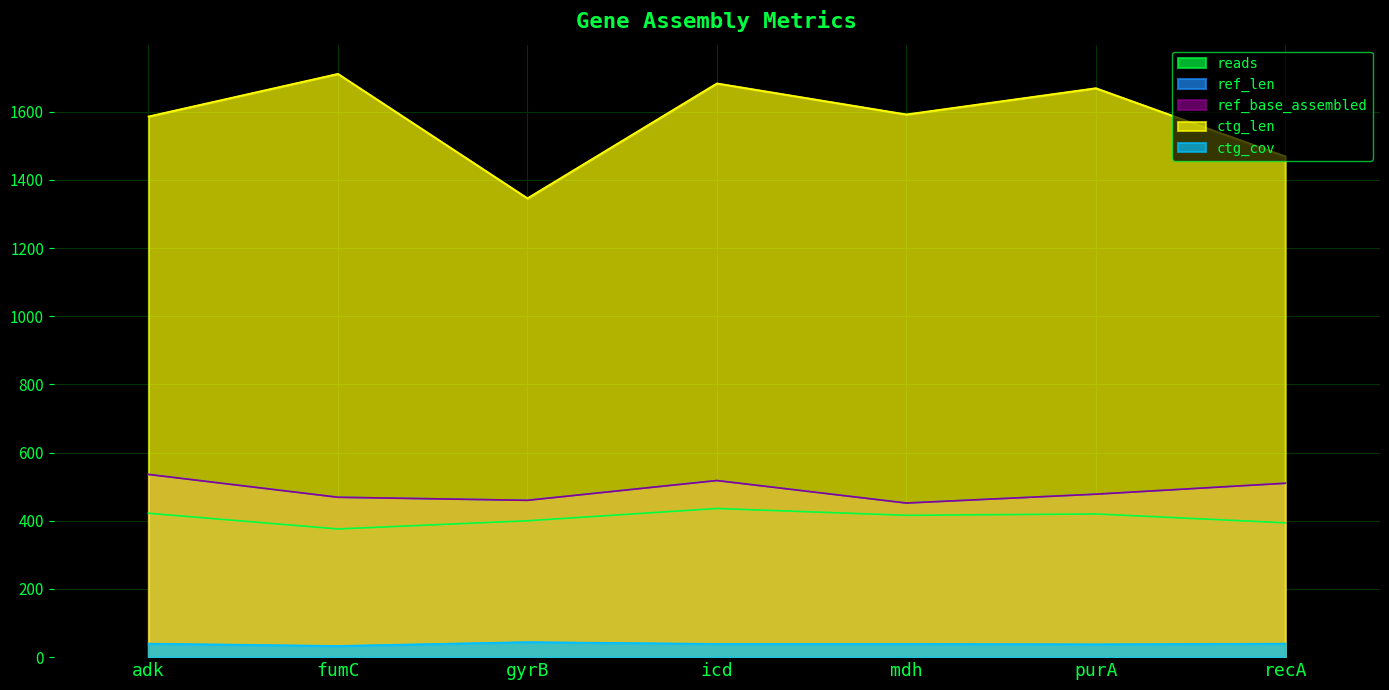

True or false: ctg_len and ctg_cov cross at least once.

False